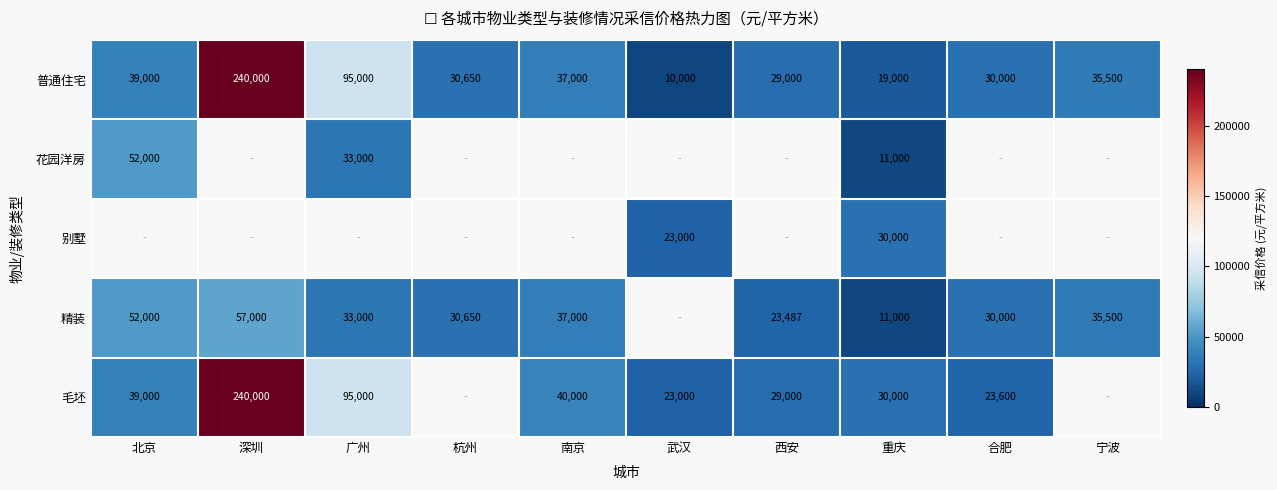

What is the difference between the maximum and minimum values in the 普通住宅 series?

230000